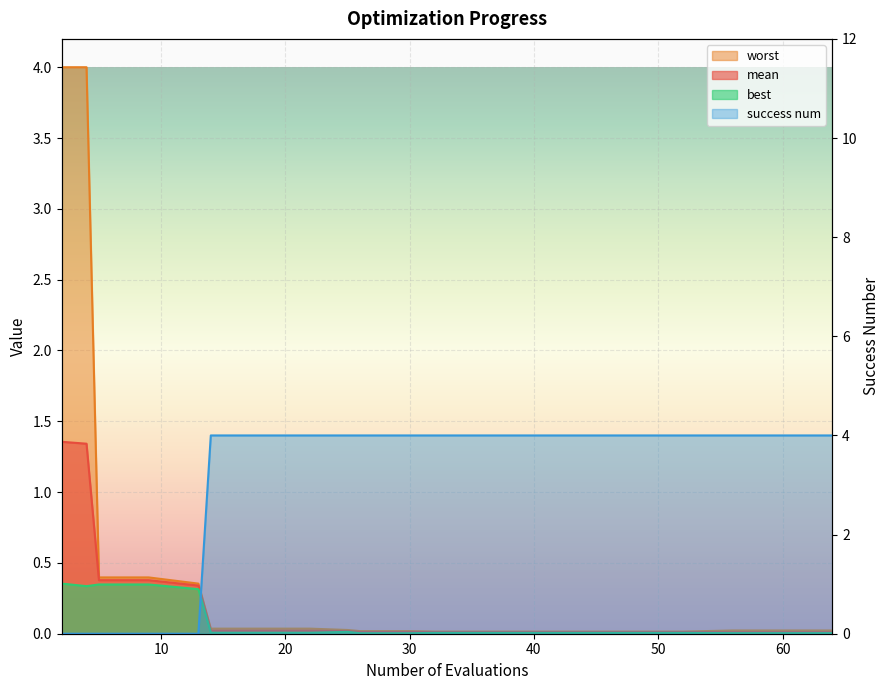

List the labels in order of mean value, smallest first.

56, 60, 64, 32, 36, 40, 44, 48, 52, 26, 30, 25, 14, 18, 22, 13, 5, 9, 4, 2